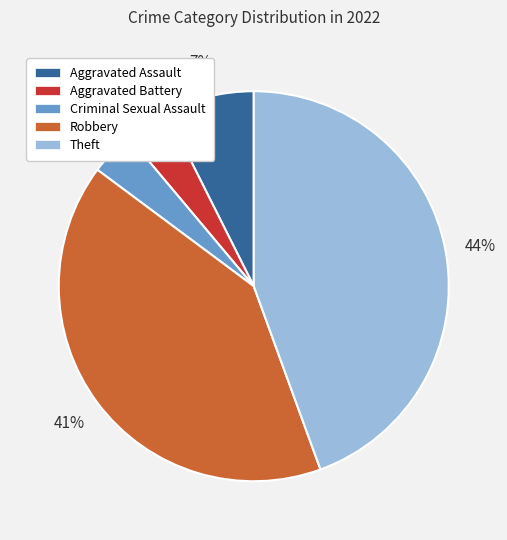

Count the number of slices in the pie.

5